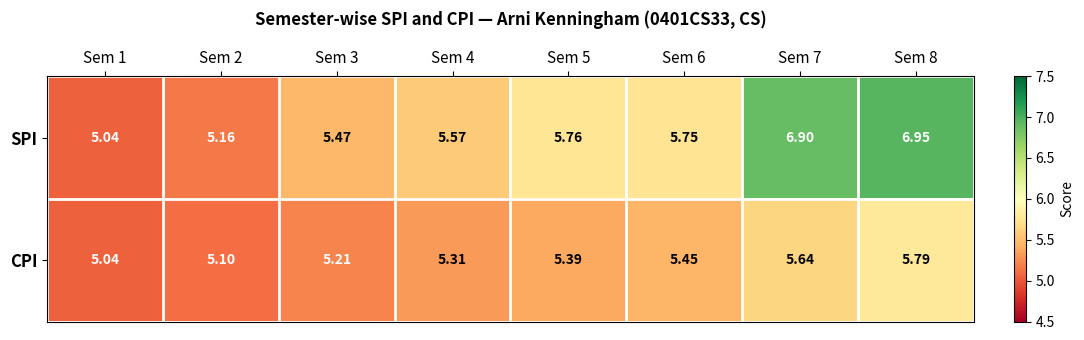

Which series has the largest total across all categories?

SPI